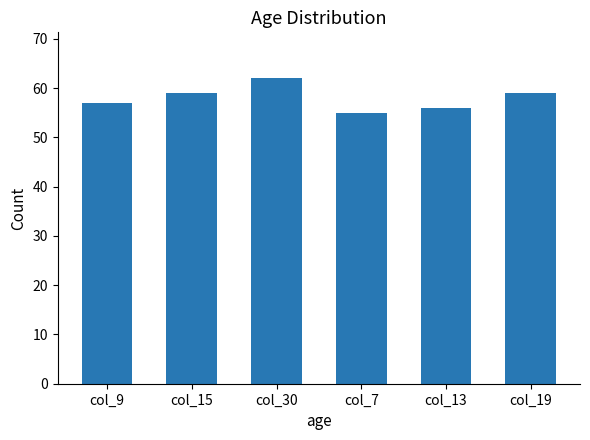

The value at col_15 is 79. True or false?

False